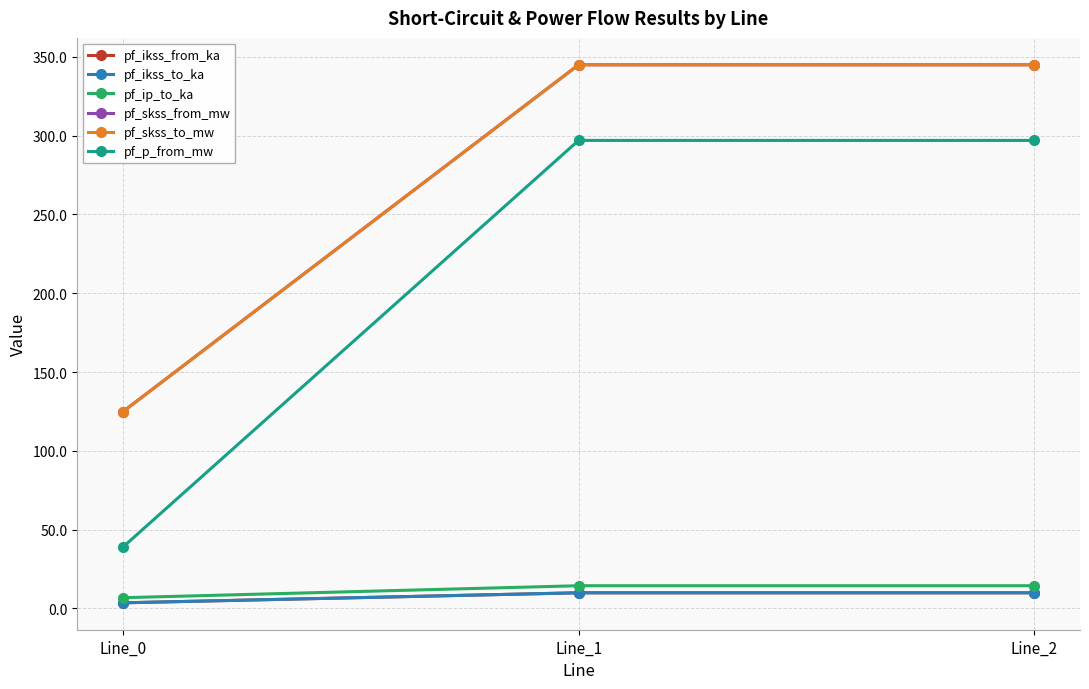

Rank the categories by pf_ikss_to_ka value from lowest to highest.

Line_0, Line_1, Line_2